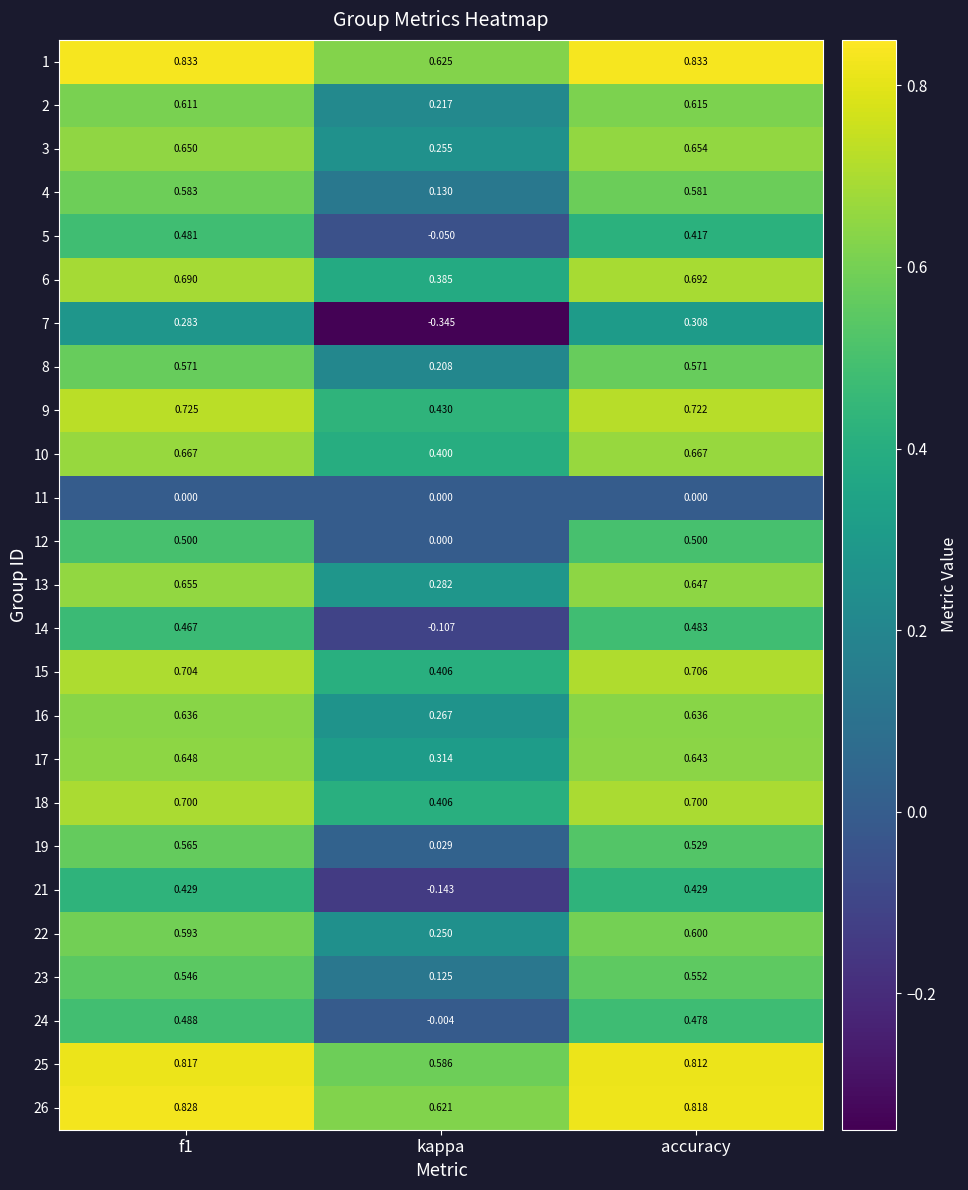

Is the value of 15 at kappa greater than the value of 11 at accuracy?

Yes